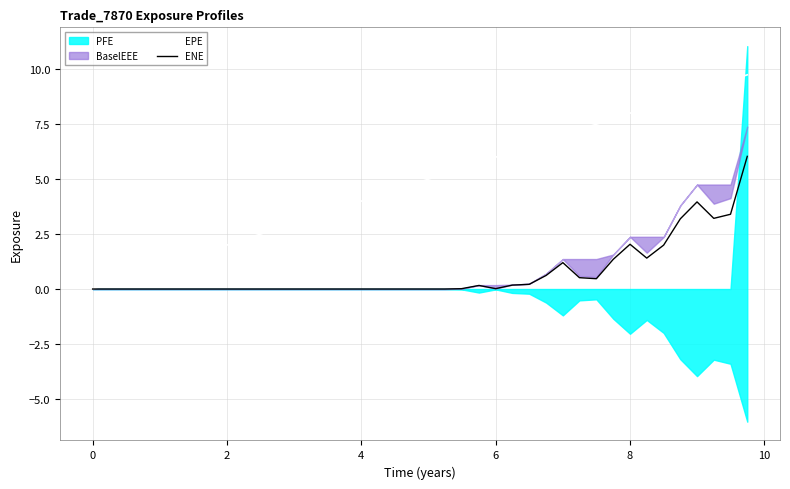

True or false: ENE and EPE intersect in this chart.

False